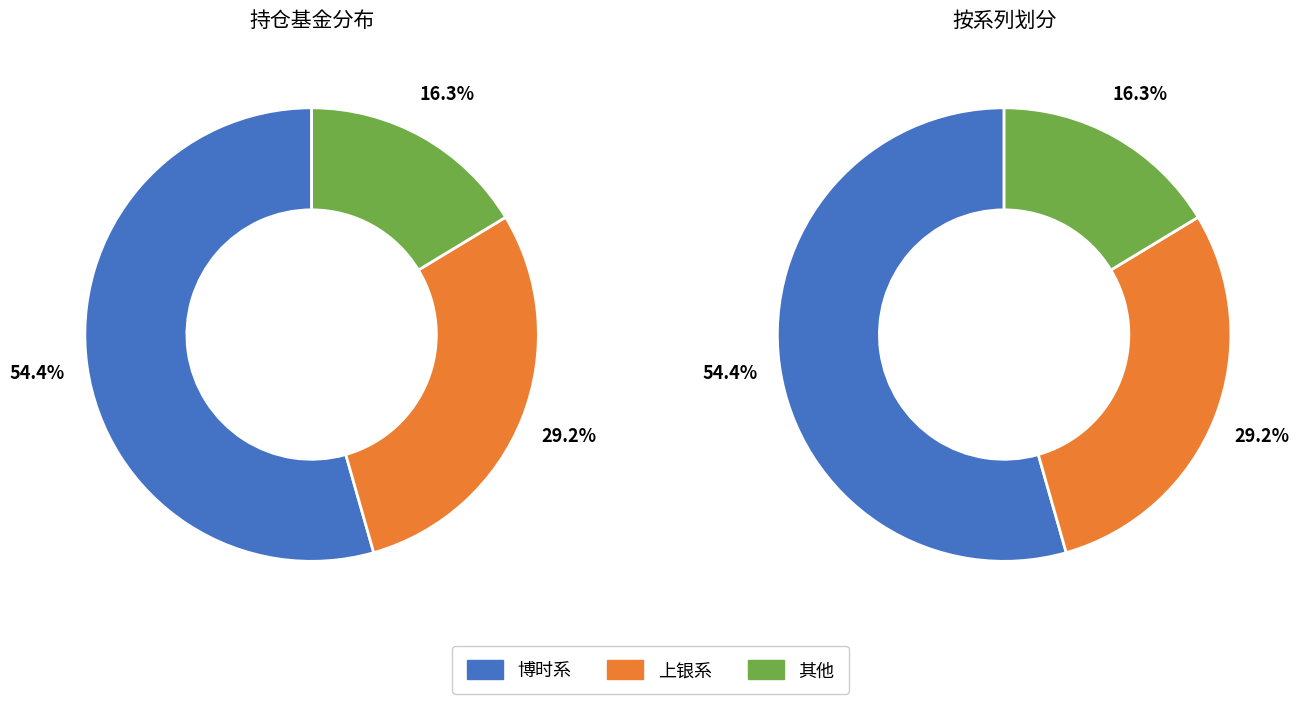

Does 博时研究臻选三年持有期灵活配置混合A represent more than half of the total?

No